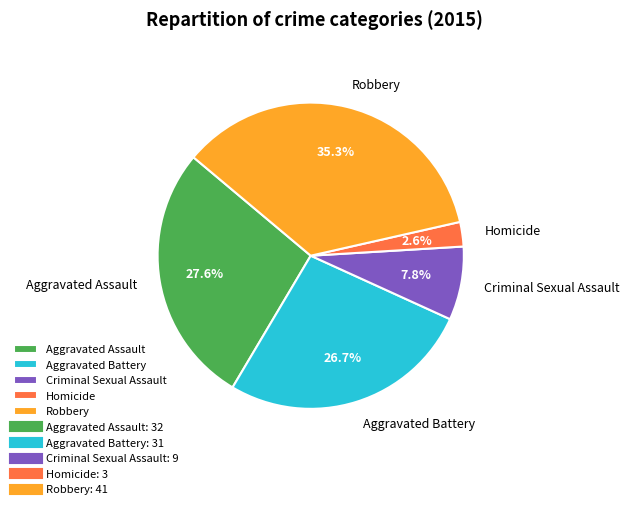

Is it true that Aggravated Battery is 27% of the pie?

True